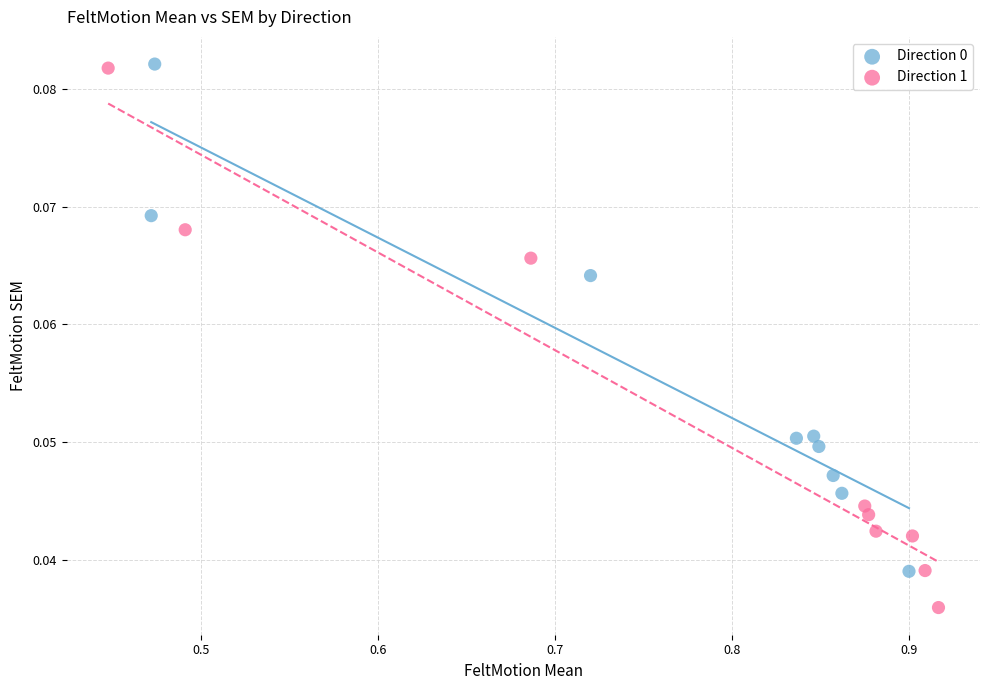

Which series has the largest Y range (max minus min)?

Direction 1